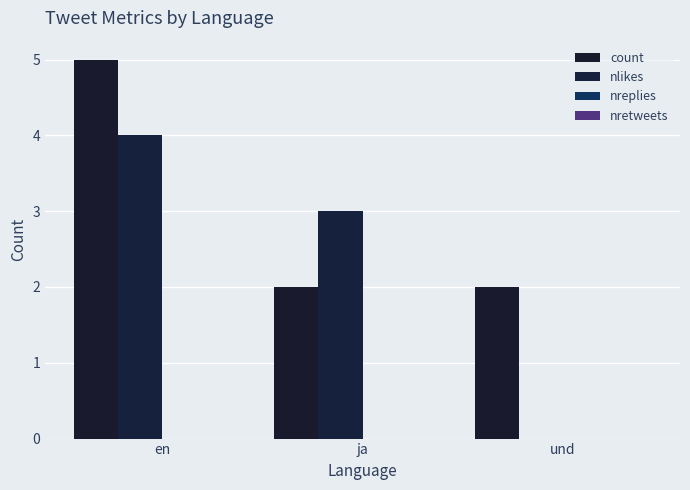

What is the difference between the count values at en and ja?

3